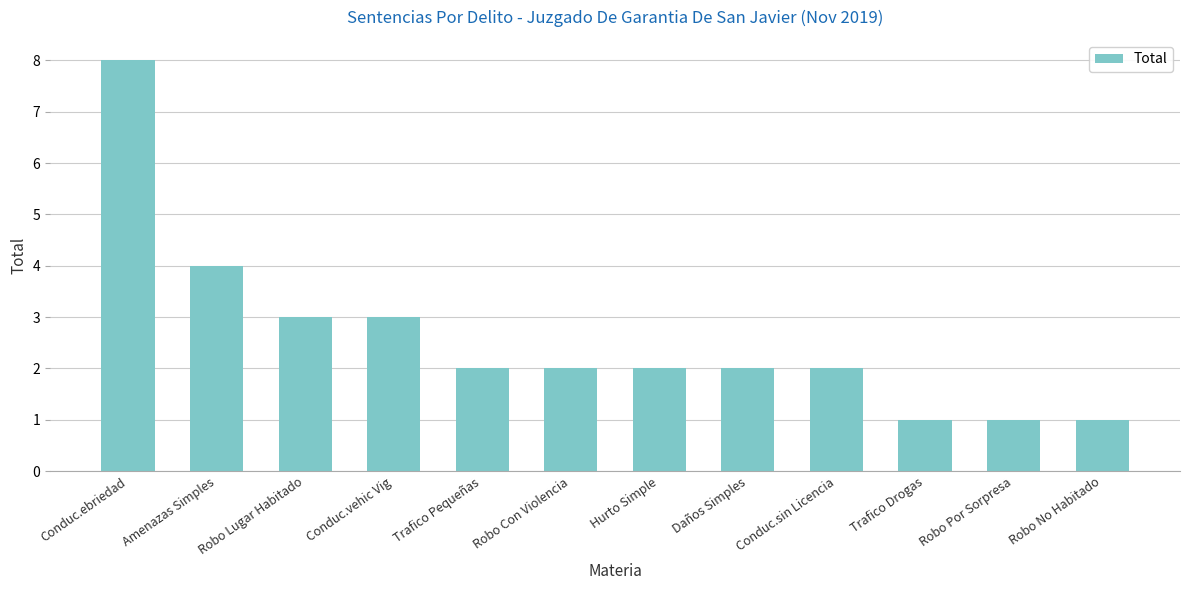

The value at Robo Lugar Habitado is 5. True or false?

False